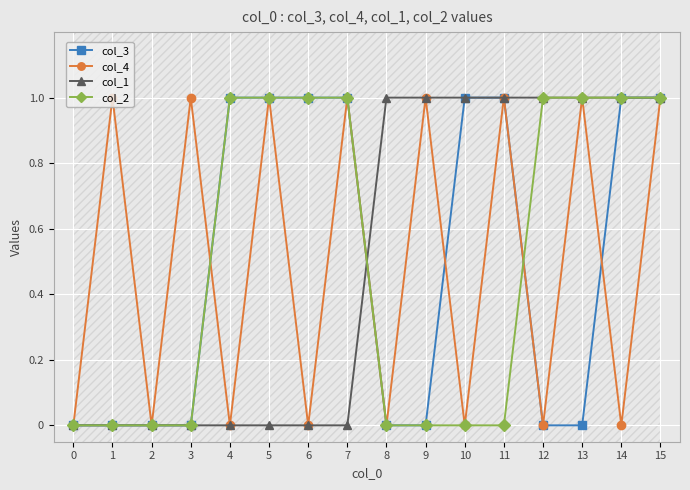

What is the sum of all col_3 values?

8